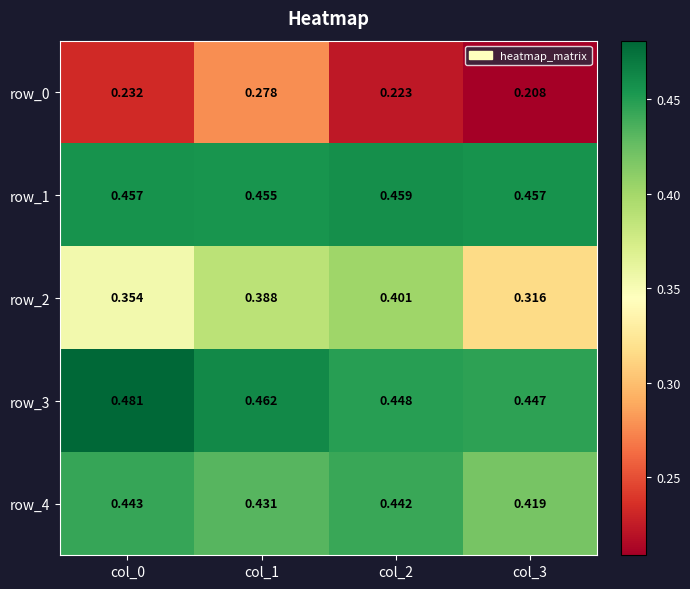

Which series has the largest range (max minus min)?

row_2